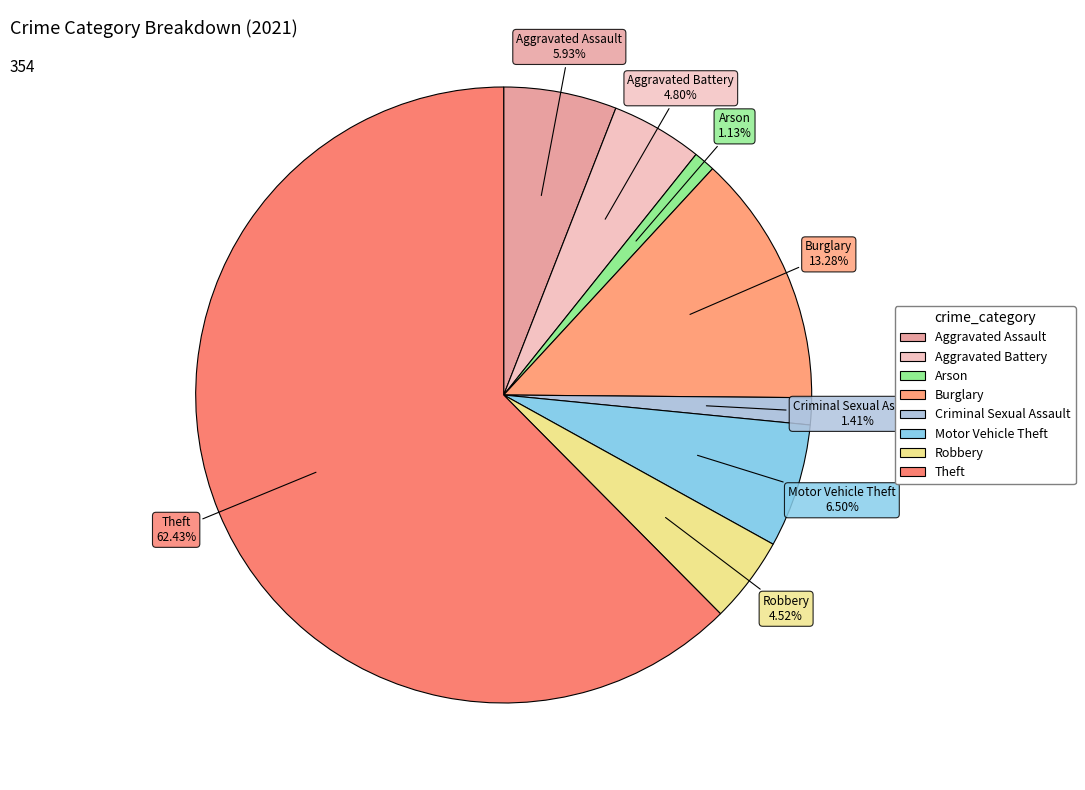

The Theft slice represents 50% of the pie. True or false?

False